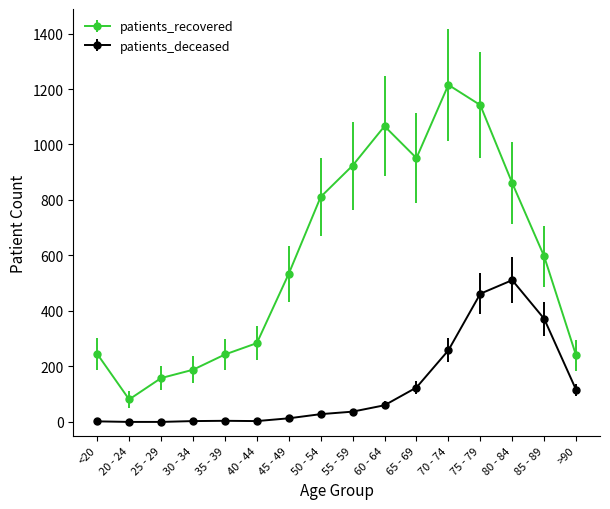

What are all the series names shown in the legend?

patients_recovered, patients_deceased